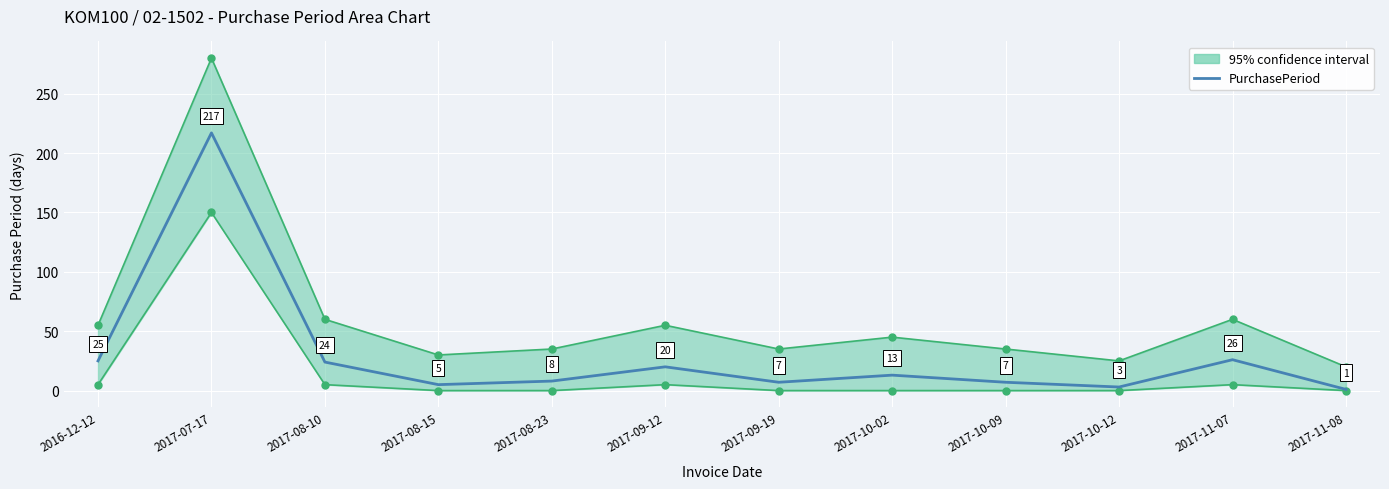

What position from the left is 2017-11-08?

12